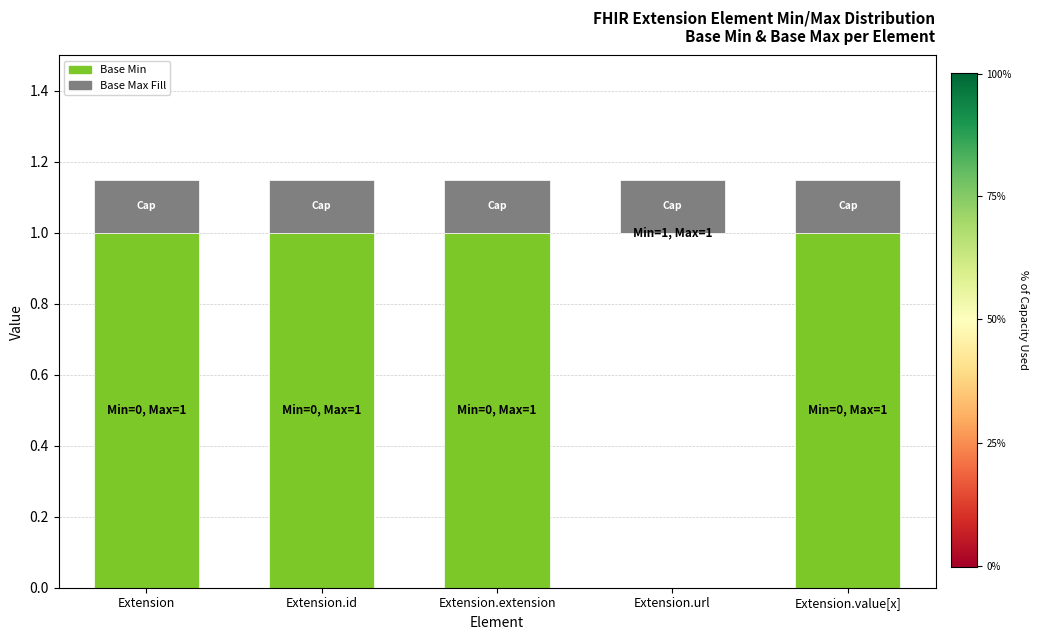

Where is Base Max Fill nearest to the value 0?

Extension.url